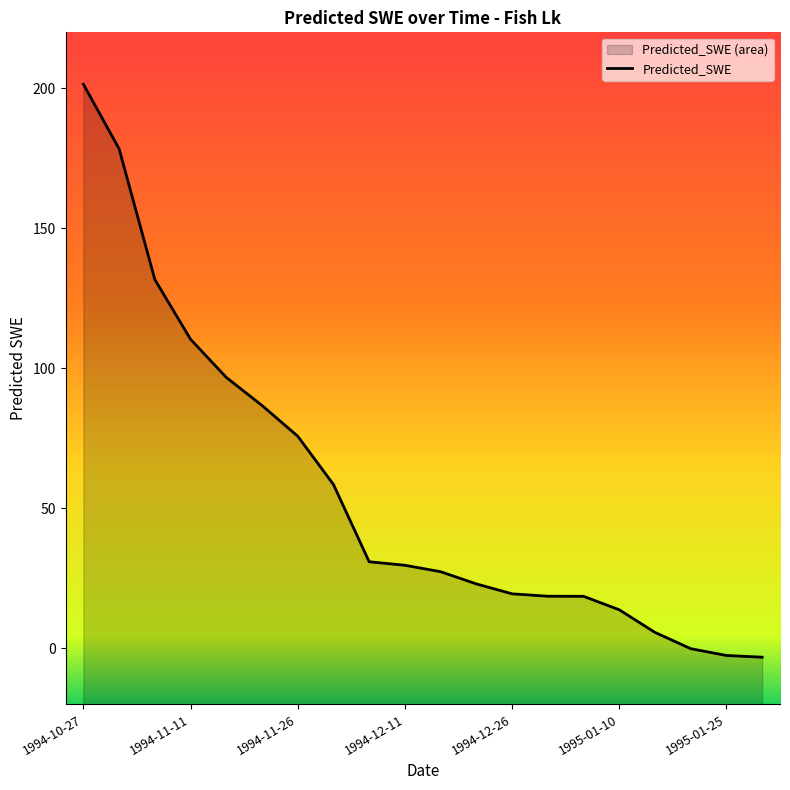

Does the chart have visible grid lines?

No